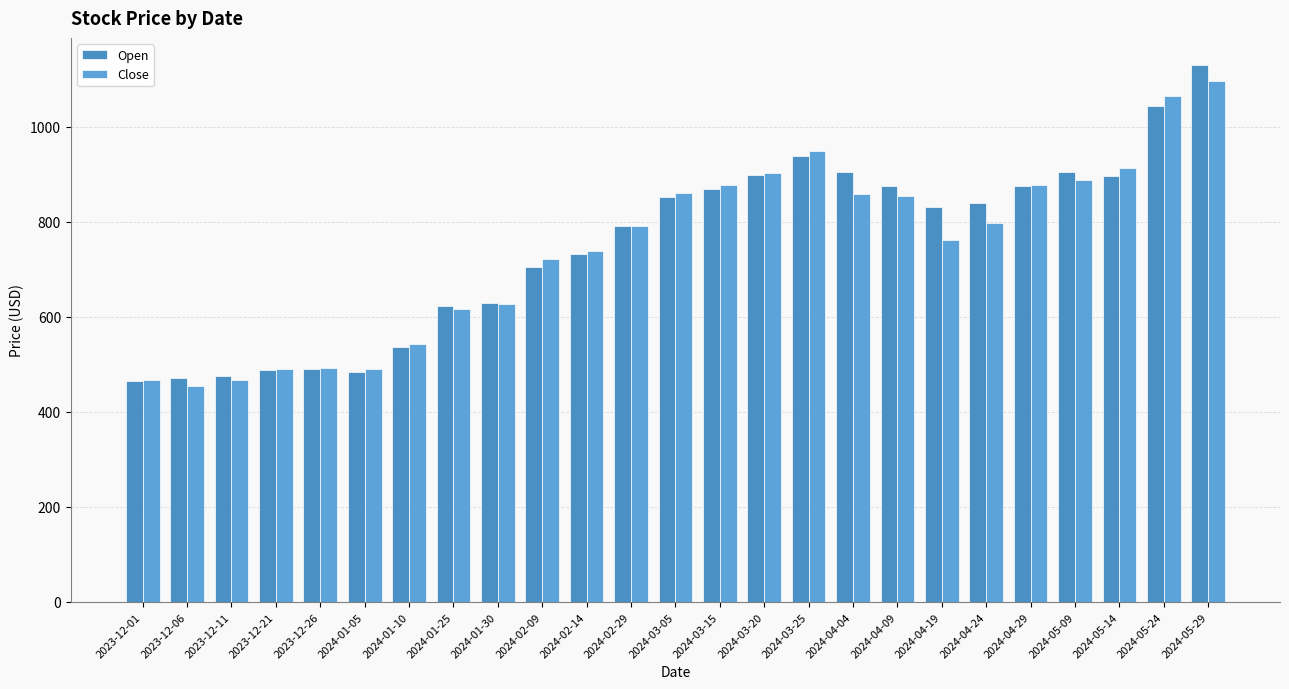

Which series has the widest spread of values?

Open